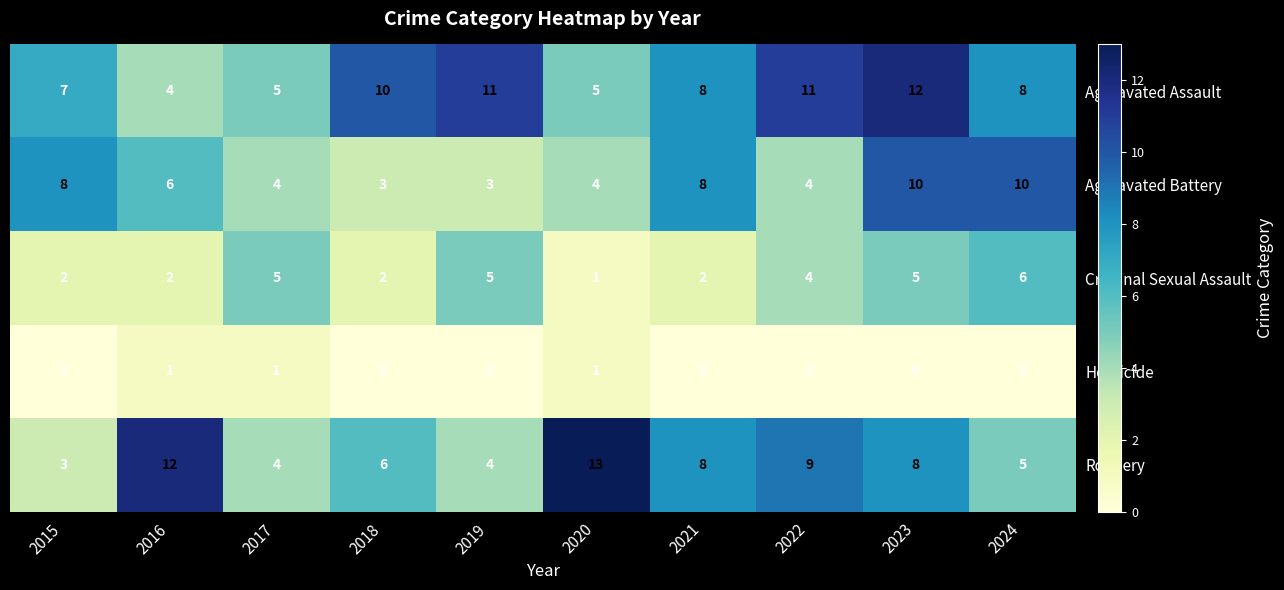

What value does the Aggravated Battery series have at 2018?

3